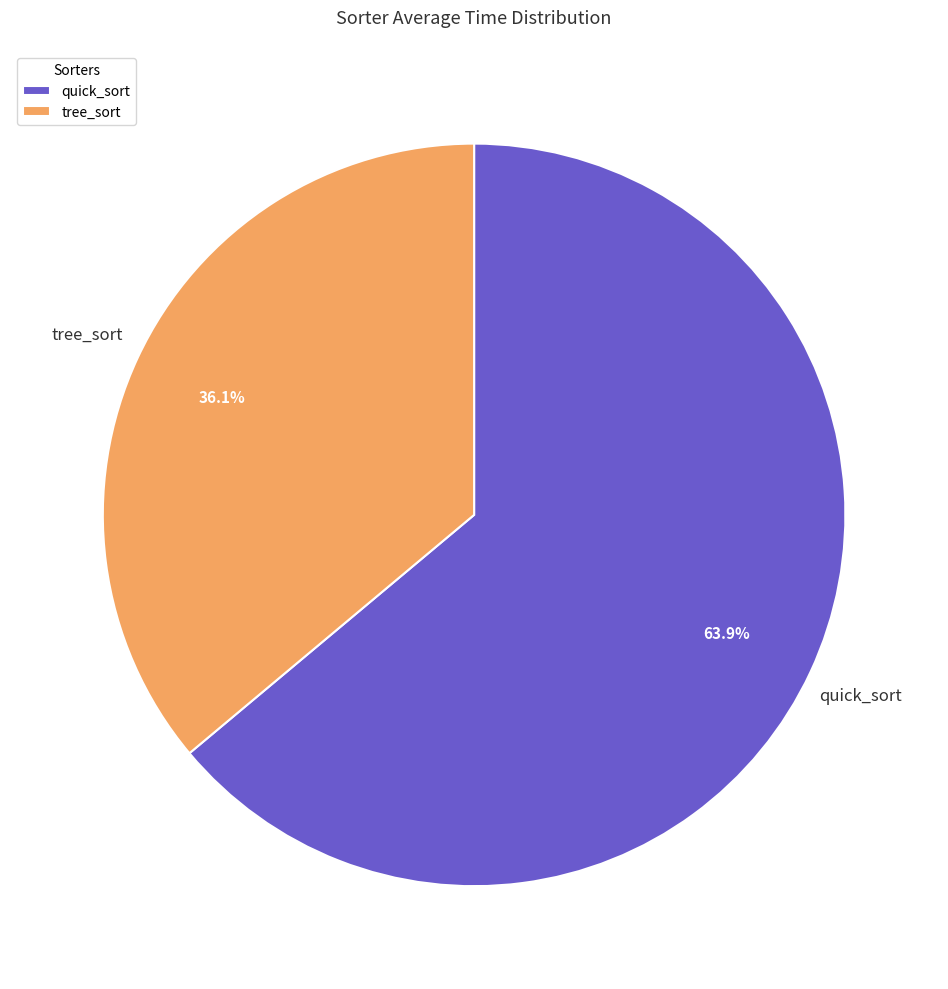

Approximately how many times larger is the value at tree_sort compared to quick_sort?

0.6